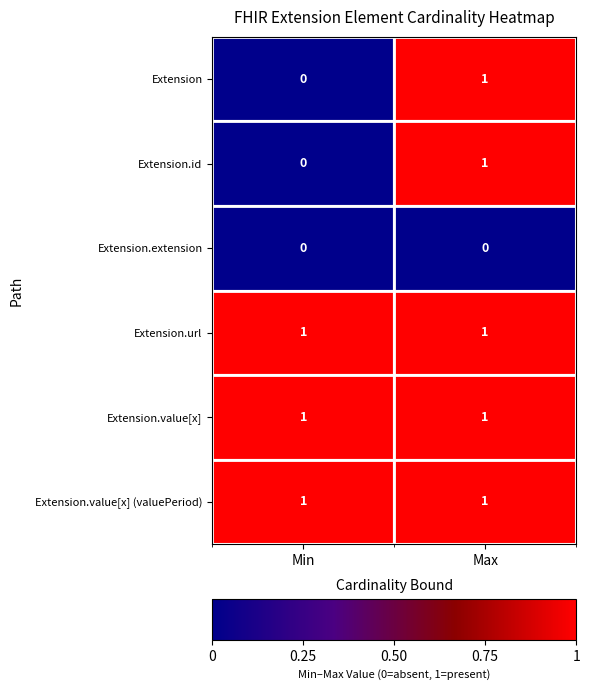

At which category is the sum across all series the highest?

Max